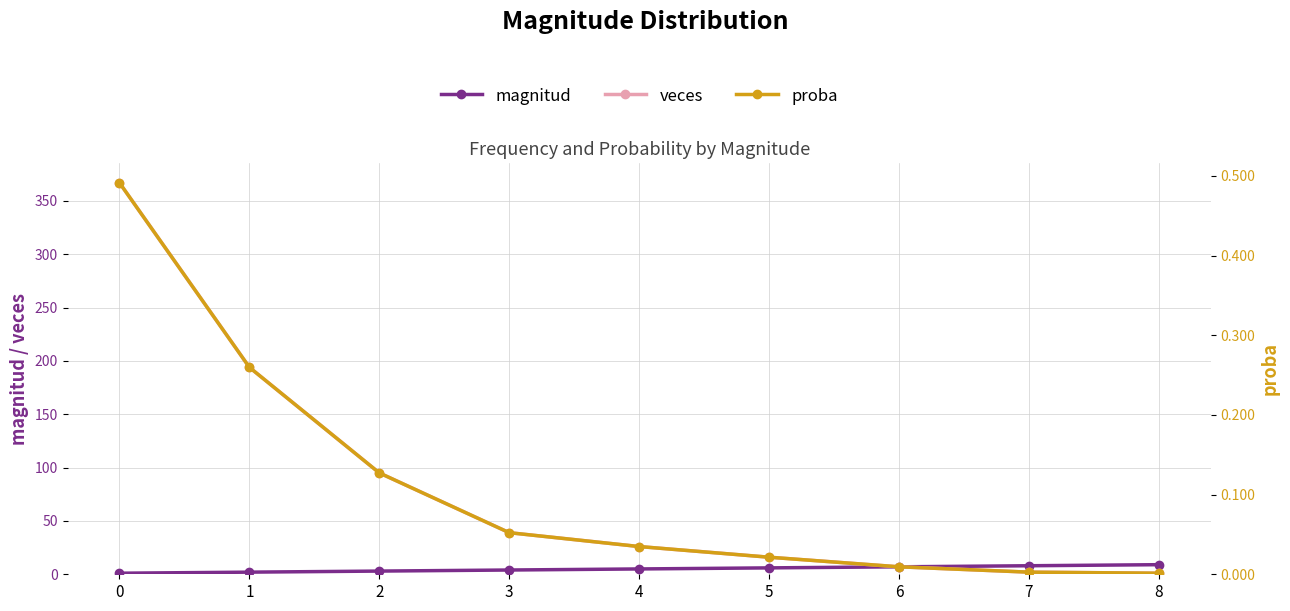

What are all the series names shown in the legend?

magnitud, veces, proba